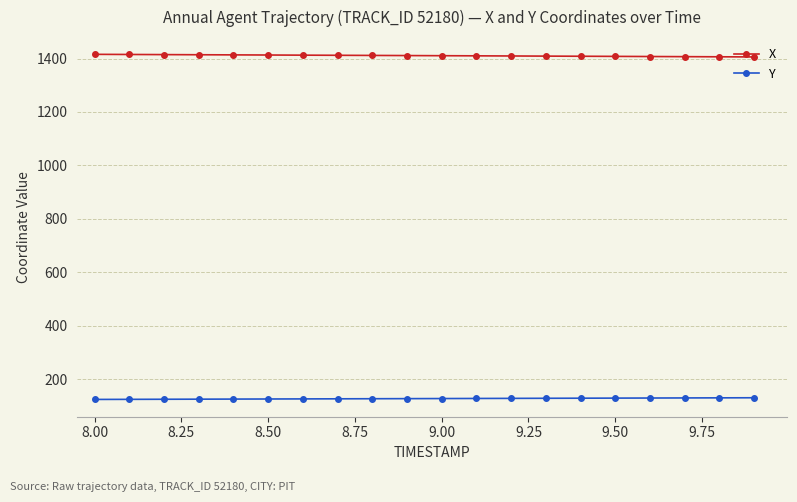

Which series has the largest total across all categories?

X